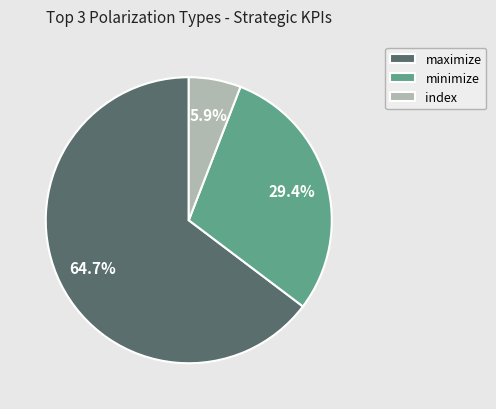

Rank the categories by value from highest to lowest.

maximize, minimize, index